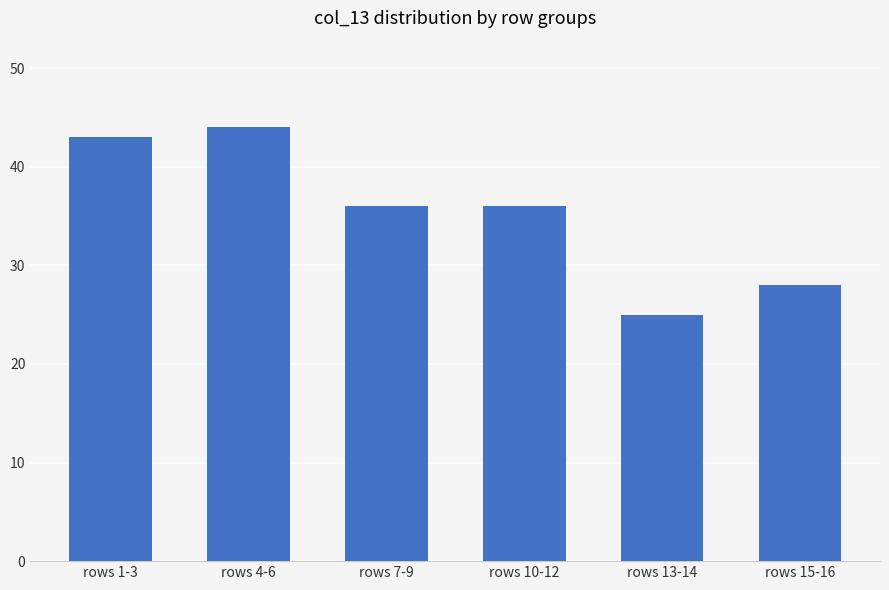

The value at rows 15-16 is 42. True or false?

False